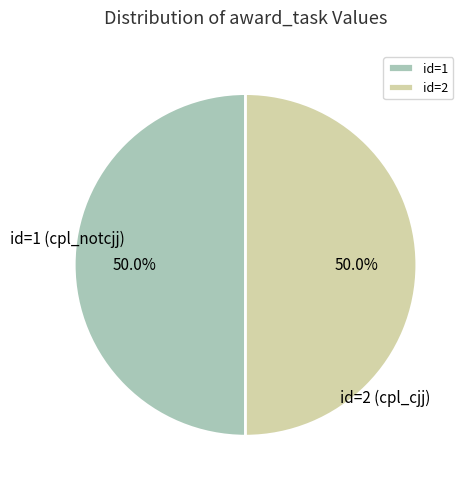

How much of the chart is everything except id=2?

50.0%